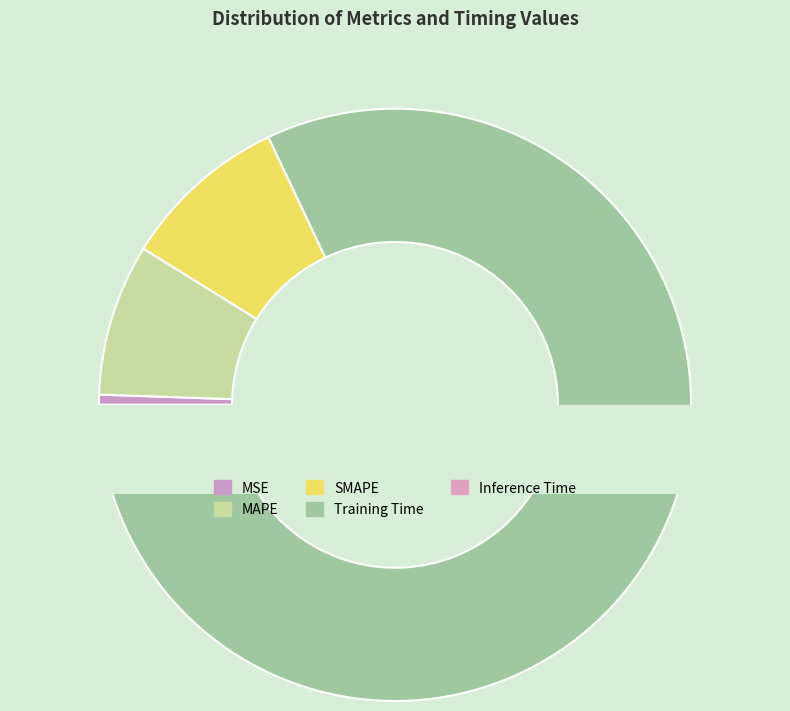

What is the largest slice in the pie chart?

Training Time